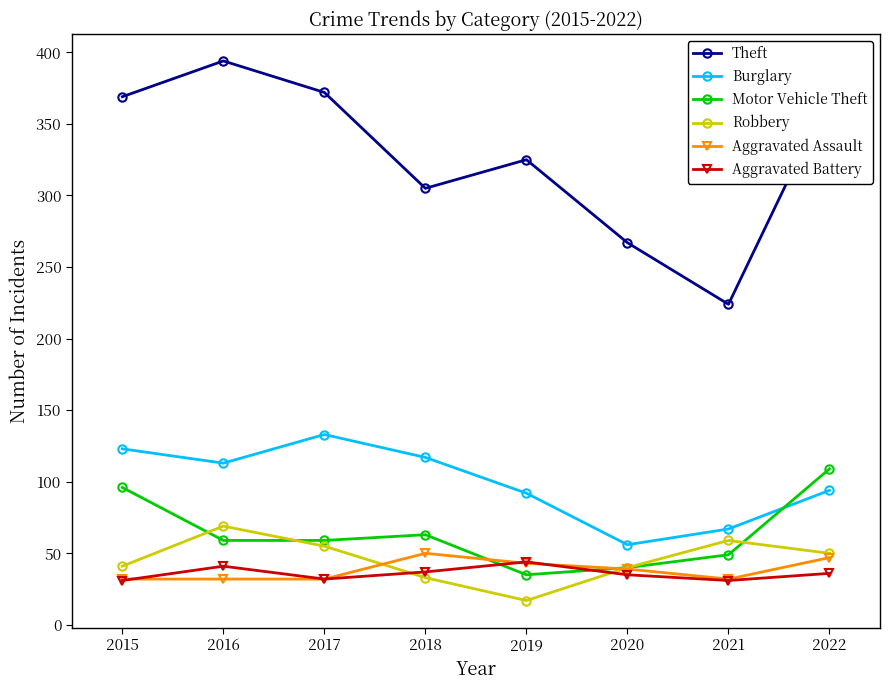

True or false: Aggravated Assault has more than 2 interior local peaks.

False